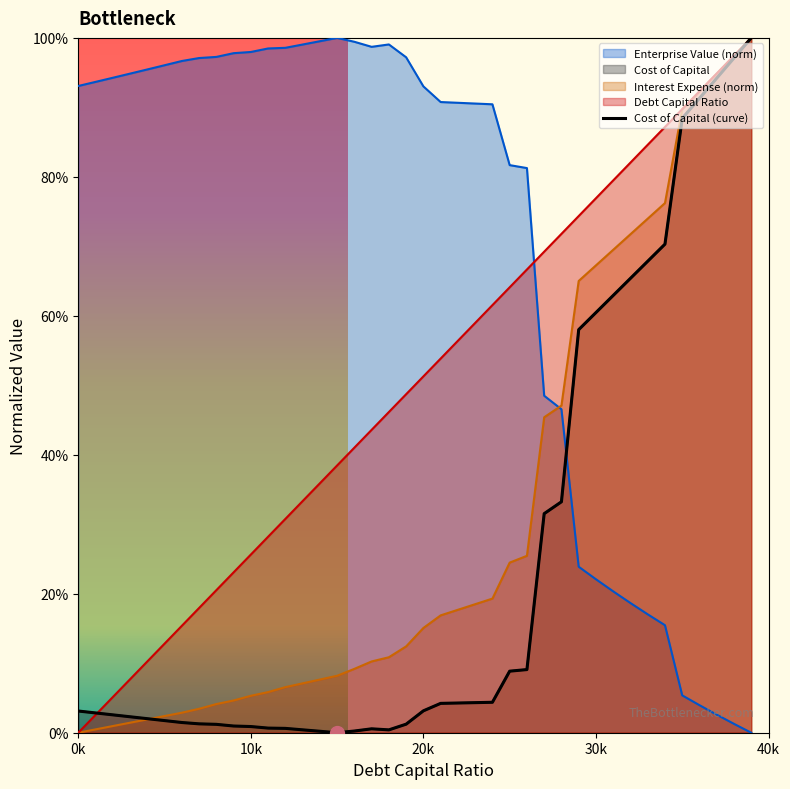

What is the average value?

0.2